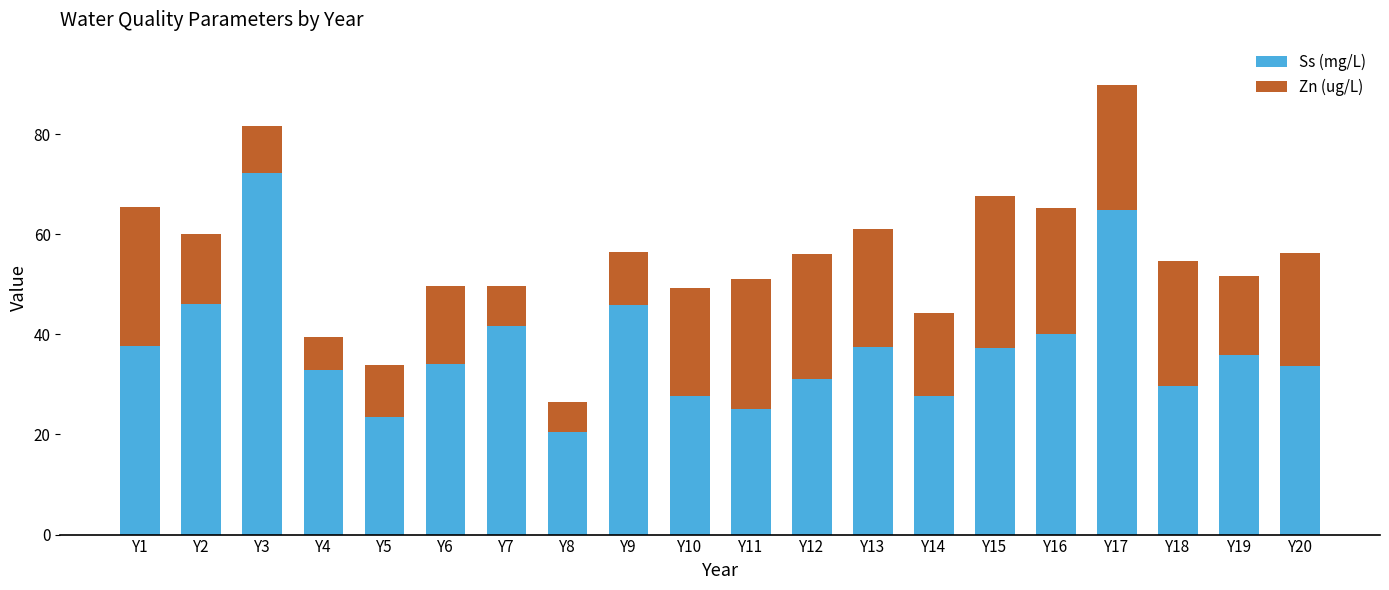

What is the lowest value of the Ss (mg/L) series?

20.4